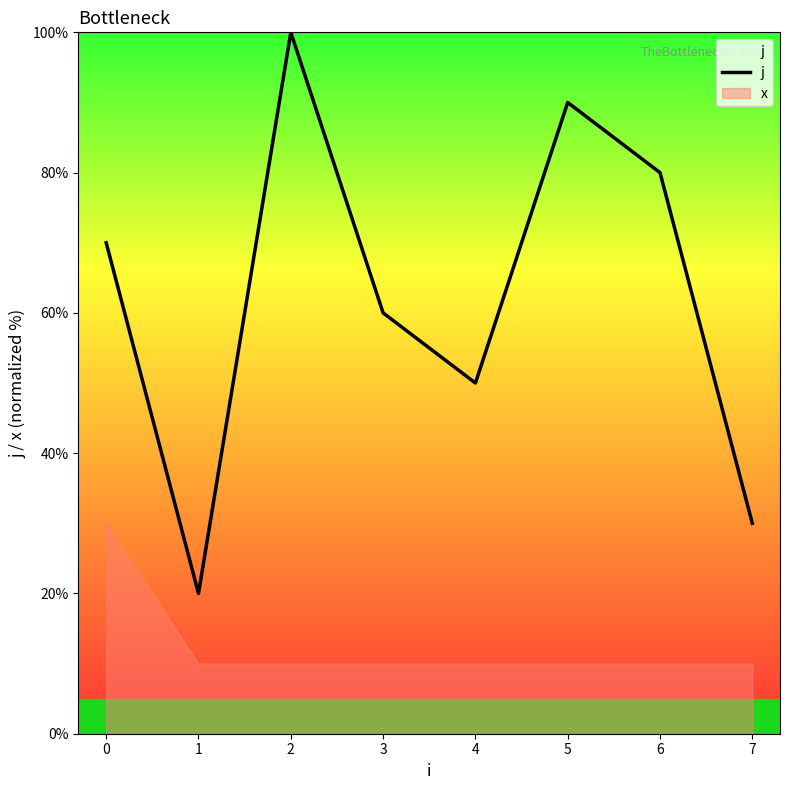

Which category has the highest value across all series?

2